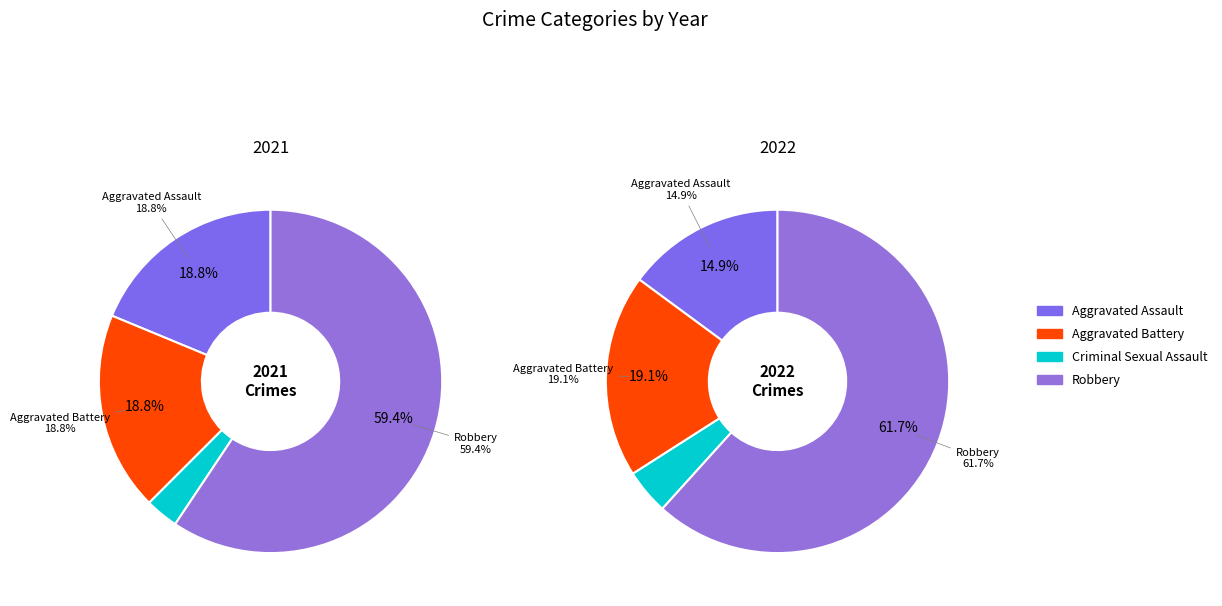

How many slices are in this pie chart?

4